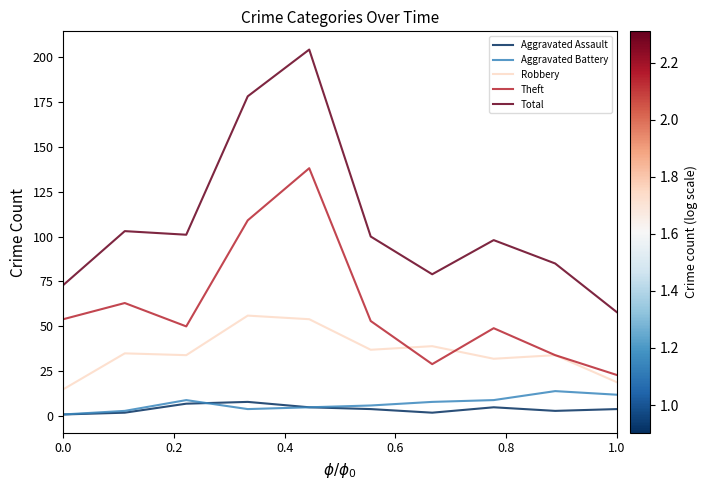

True or false: Aggravated Assault and Robbery cross at least once.

False